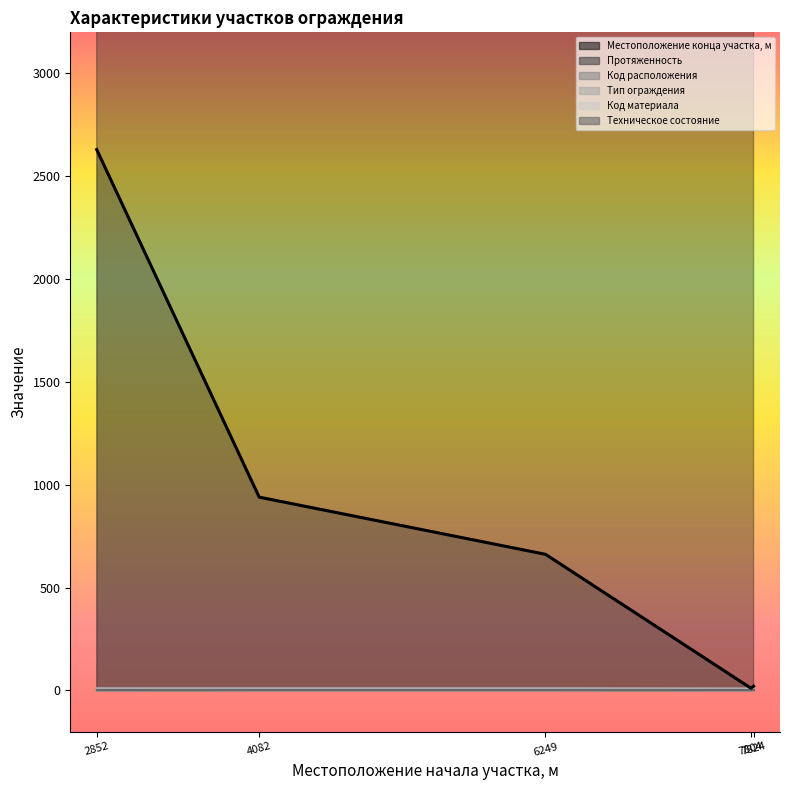

Between 2852 and 7804, which series saw the biggest shift?

Протяженность